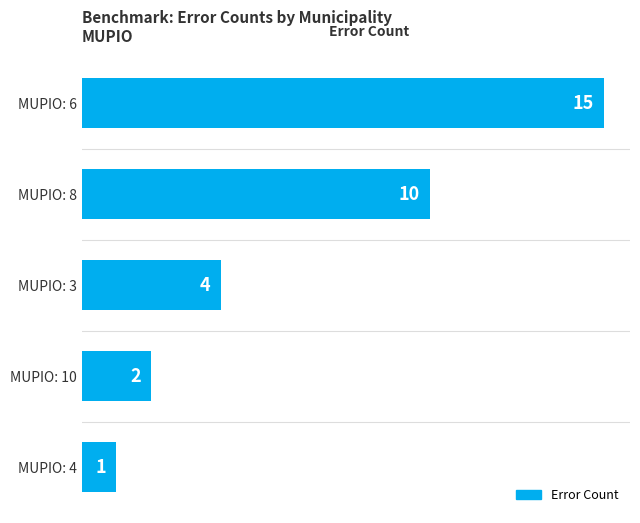

What is the change in value from MUPIO: 8 to MUPIO: 3?

-6